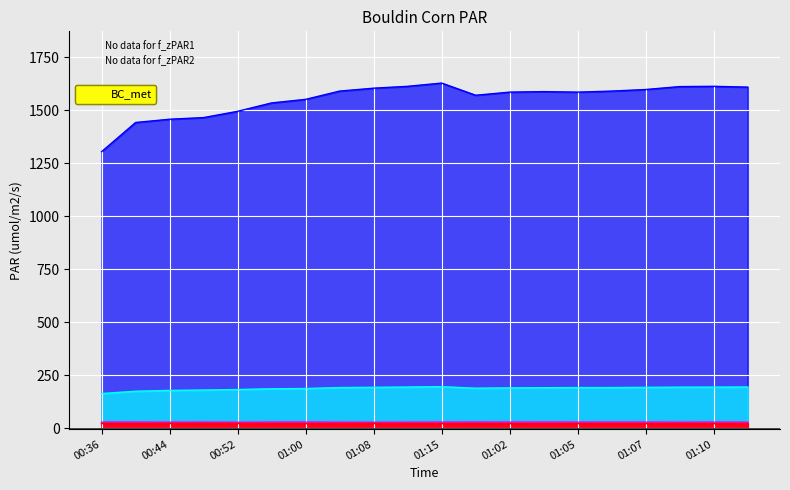

True or false: PAR_out and difPAR cross at least once.

False